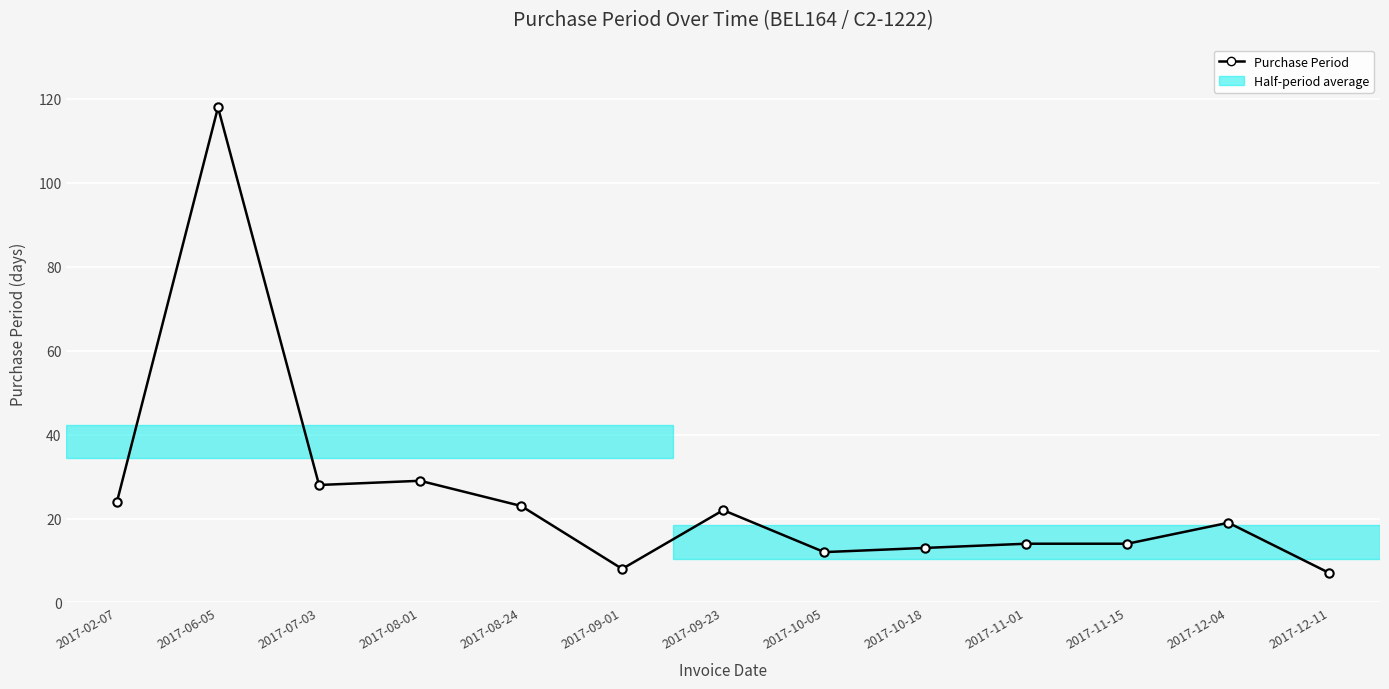

Read the value at 2017-09-23.

22